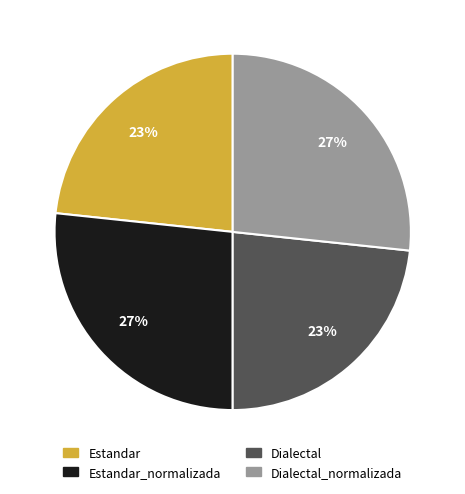

To the nearest percent, what is the average slice percentage?

25%